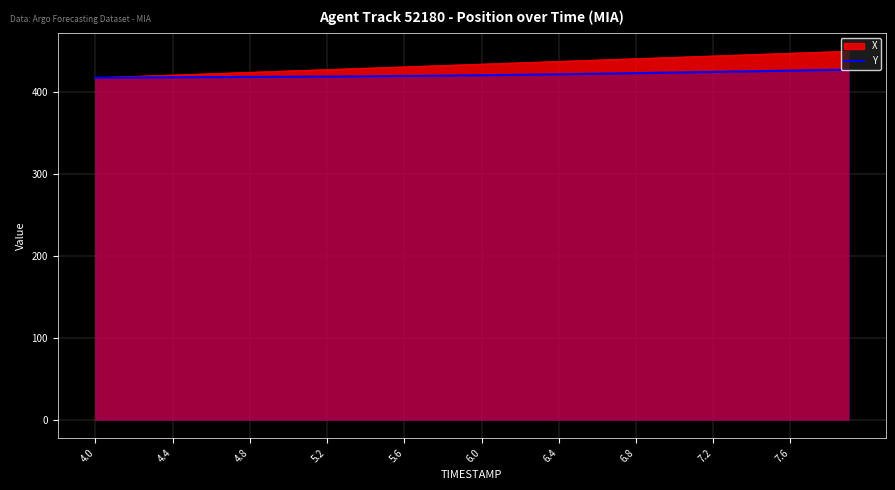

Which label corresponds to the smallest value in the chart?

4.0